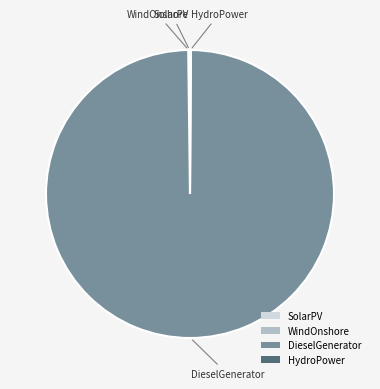

Which category has the biggest portion of the pie?

DieselGenerator